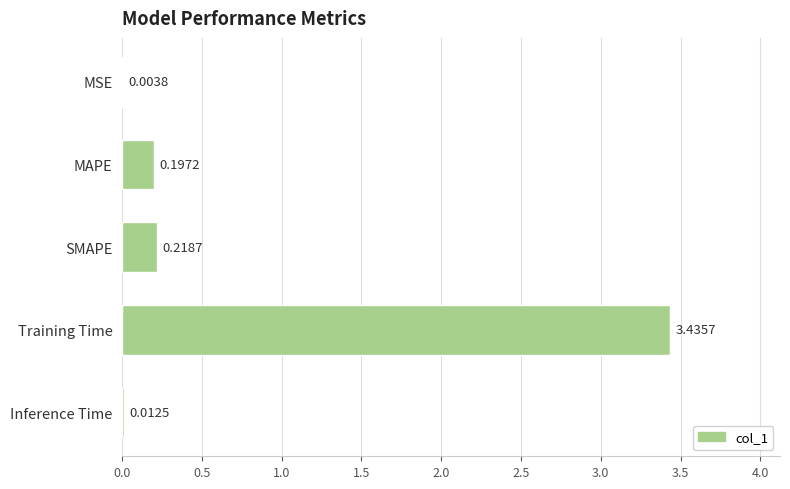

What is the change in value from SMAPE to Training Time?

+3.2